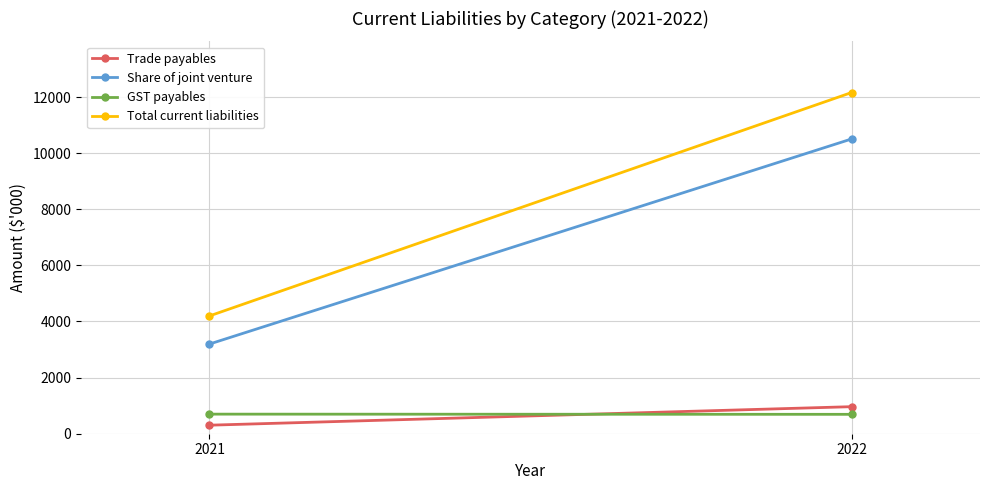

Which category has the lowest value across all series?

2021